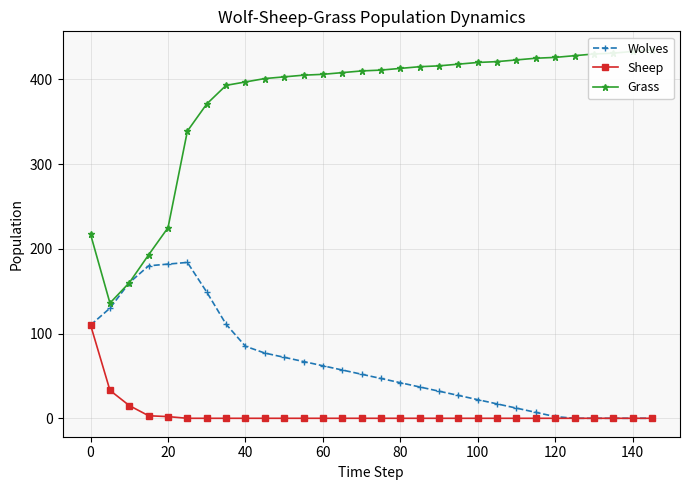

Reading right to left, extract all data points from this chart.

Wolves: 0	0	0	0	0	2	7	12	17	22	27	32	37	42	47	52	57	62	67	72	77	85	111	149	184	182	180	160	130	110
Sheep: 0	0	0	0	0	0	0	0	0	0	0	0	0	0	0	0	0	0	0	0	0	0	0	0	0	2	3	15	33	110
Grass: 435	433	431	430	428	426	425	423	421	420	418	416	415	413	411	410	408	406	405	403	401	397	393	371	339	225	193	160	136	217